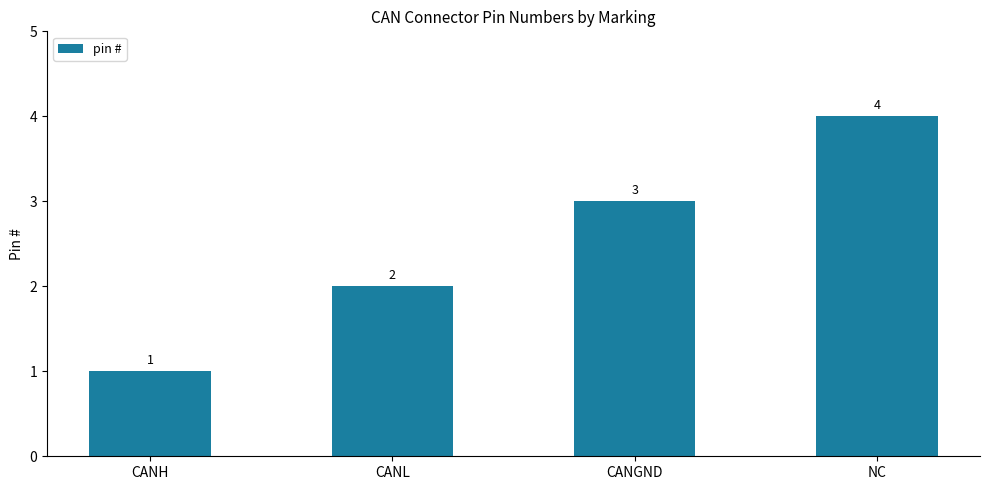

What is the change in value from CANL to CANGND?

+1